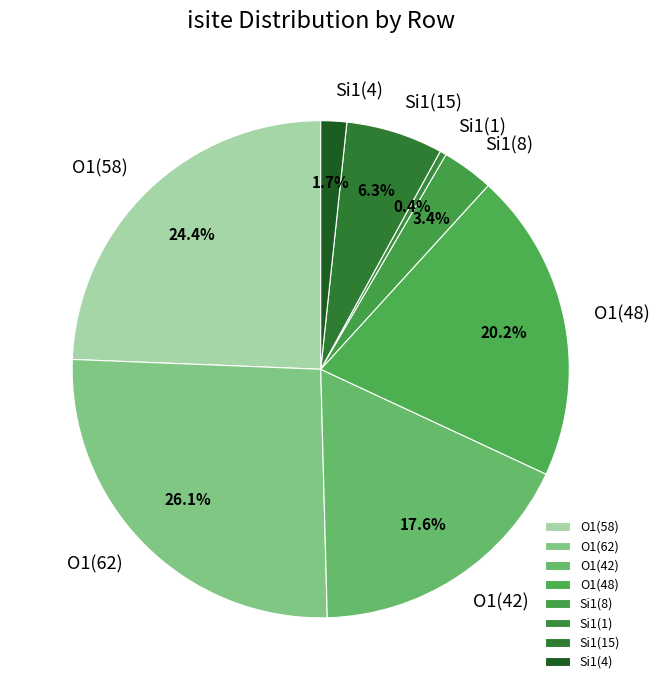

How much of the chart is everything except O1(58)?

75.6%